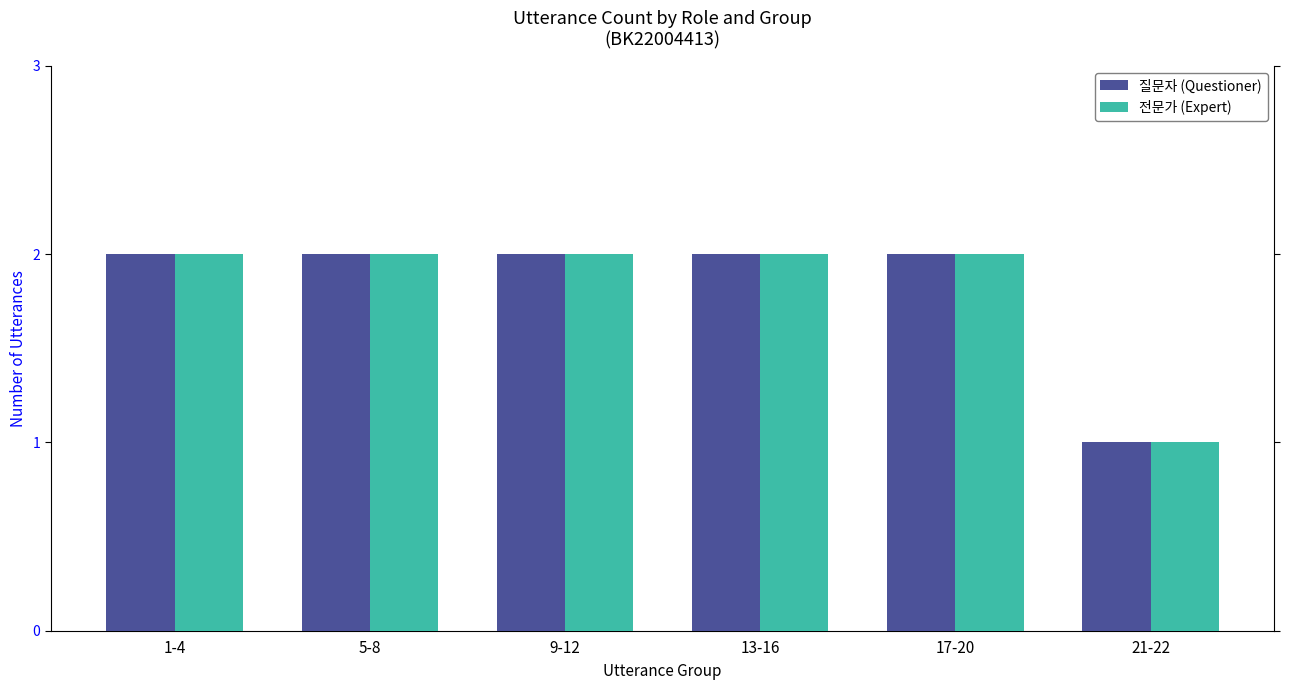

At which label is 전문가 (Expert) closest to 1?

21-22